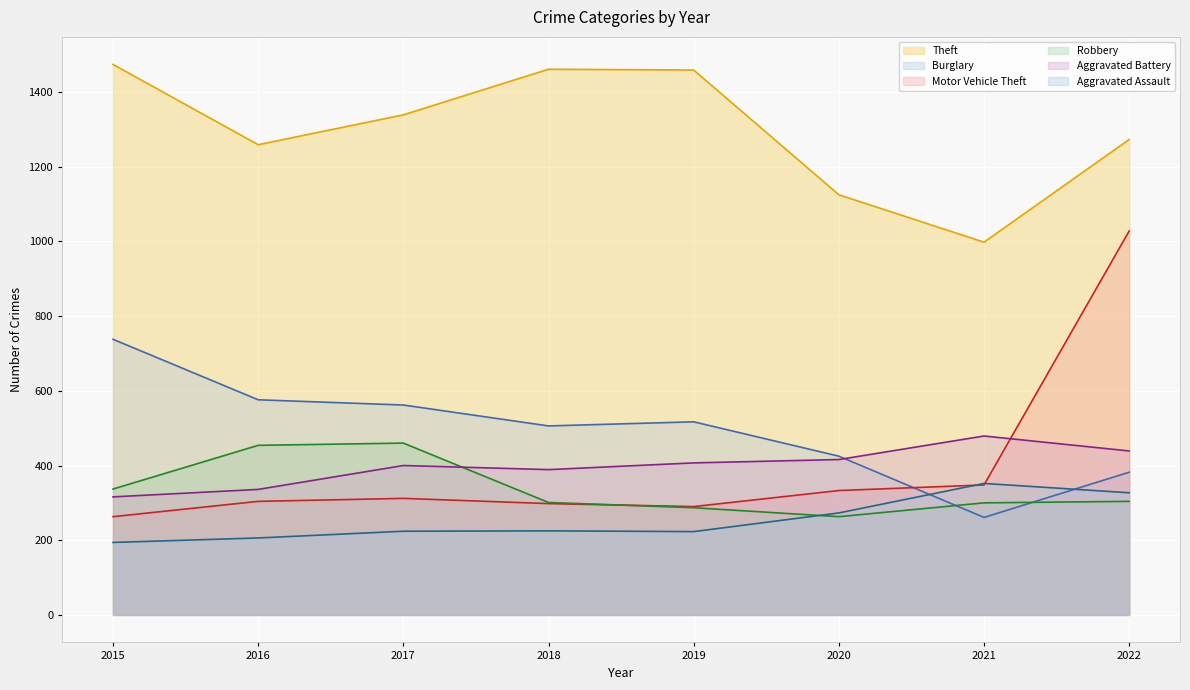

True or false: Theft has a value of 998 at 2021.

True